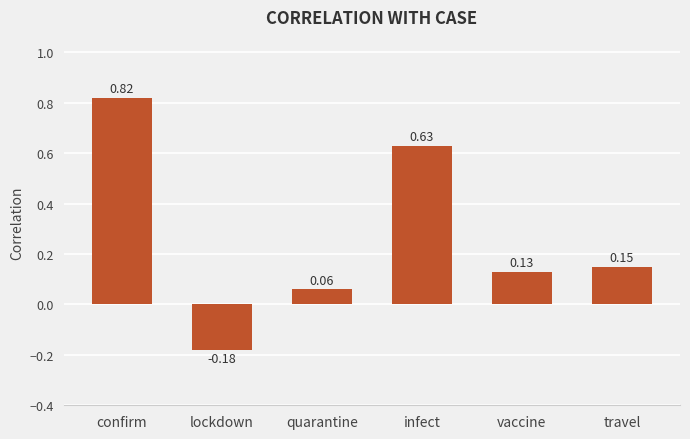

At which category does the chart reach its minimum across all series?

lockdown